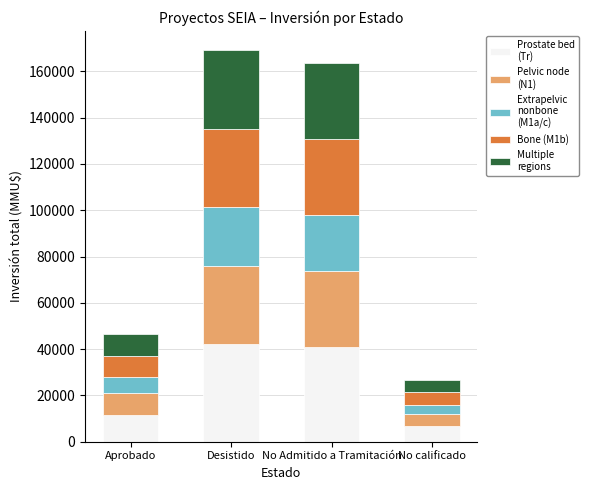

What is the total value across all series at No calificado?

26600.0